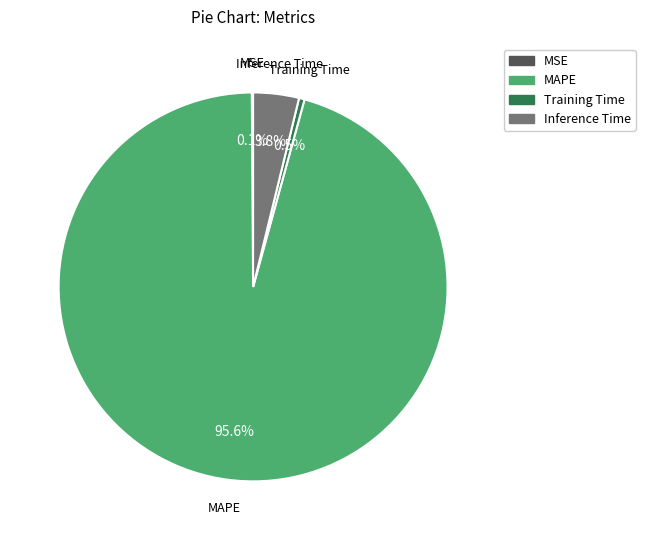

Is there a majority slice in this chart?

Yes